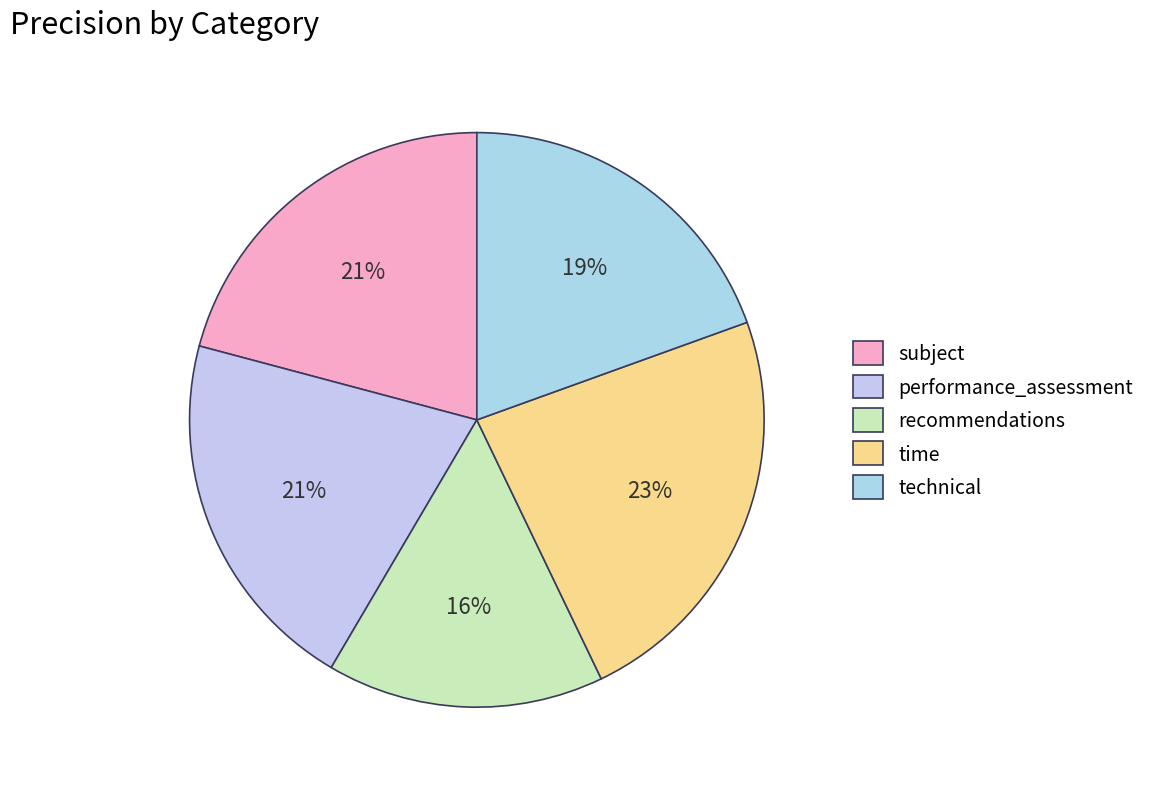

To the nearest percent, what portion does performance_assessment represent?

21%